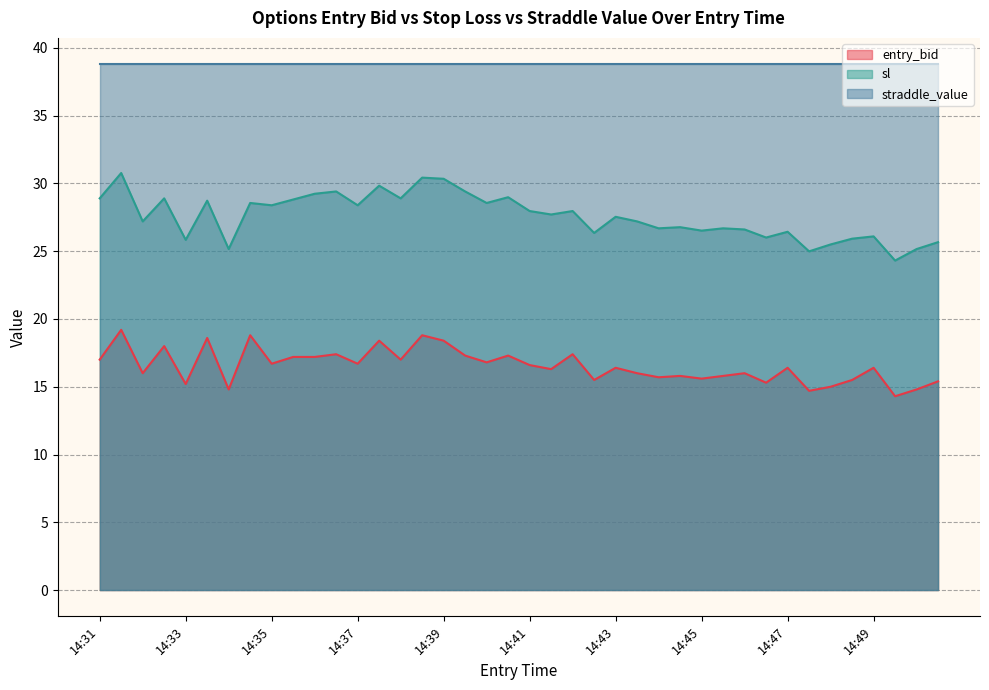

Does the chart have visible grid lines?

Yes